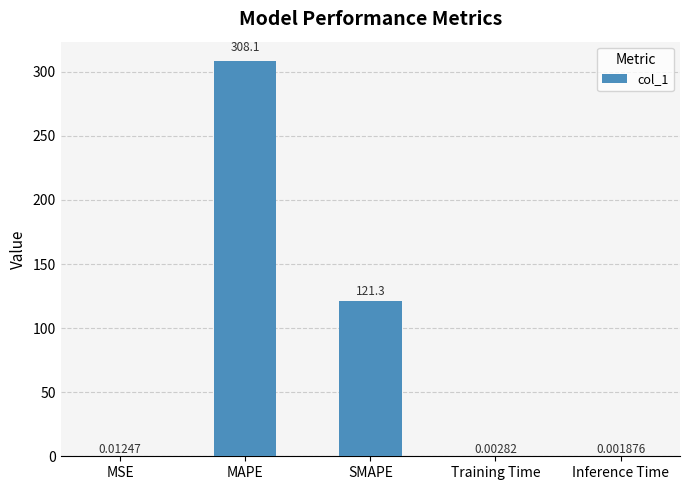

Where is the data nearest to the value 154?

SMAPE